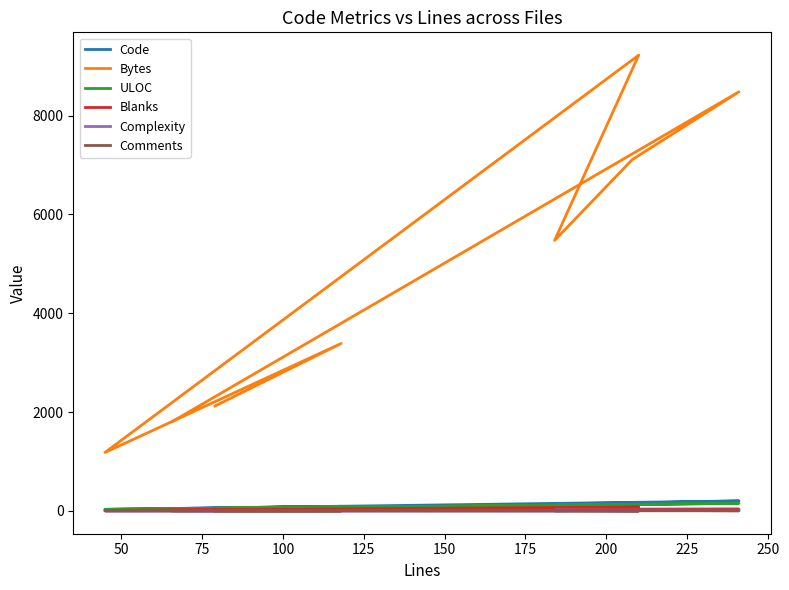

What are all the series names shown in the legend?

Code, Bytes, ULOC, Blanks, Complexity, Comments